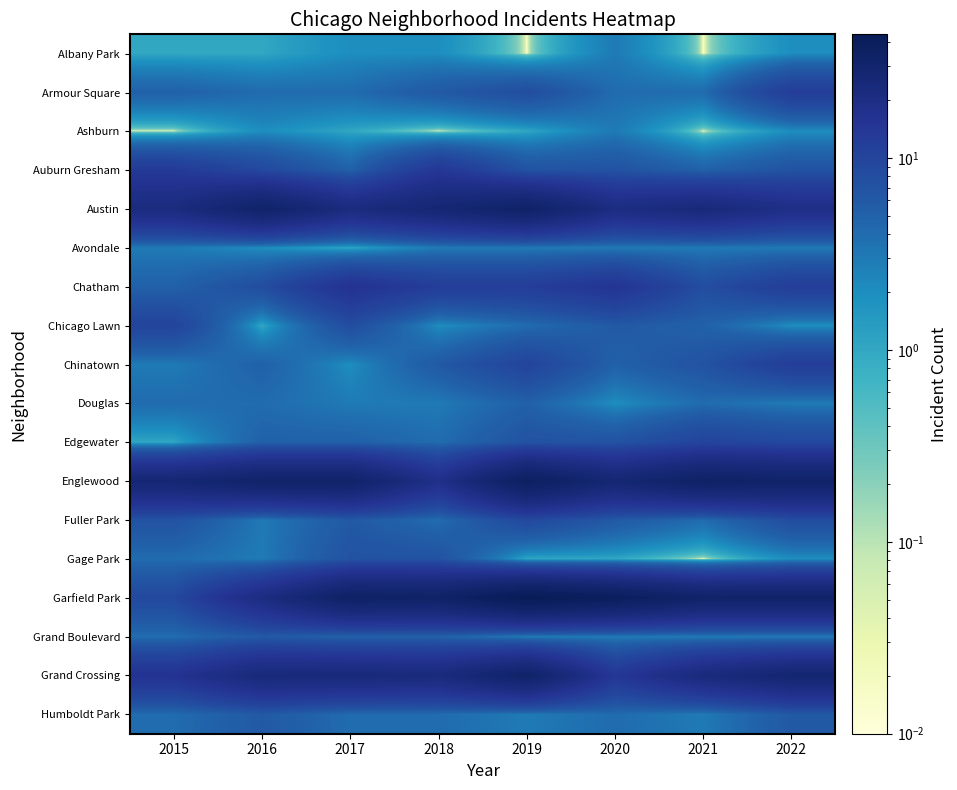

What is the spread (max minus min) of values at 2017?

33.0